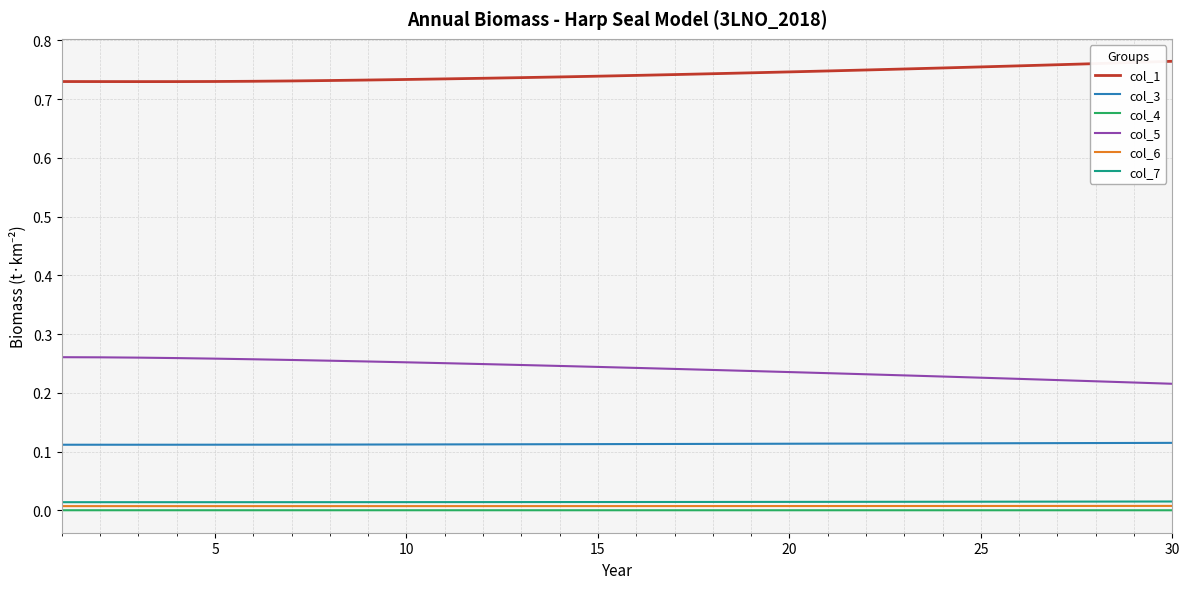

True or false: col_6 and col_1 cross at least once.

False